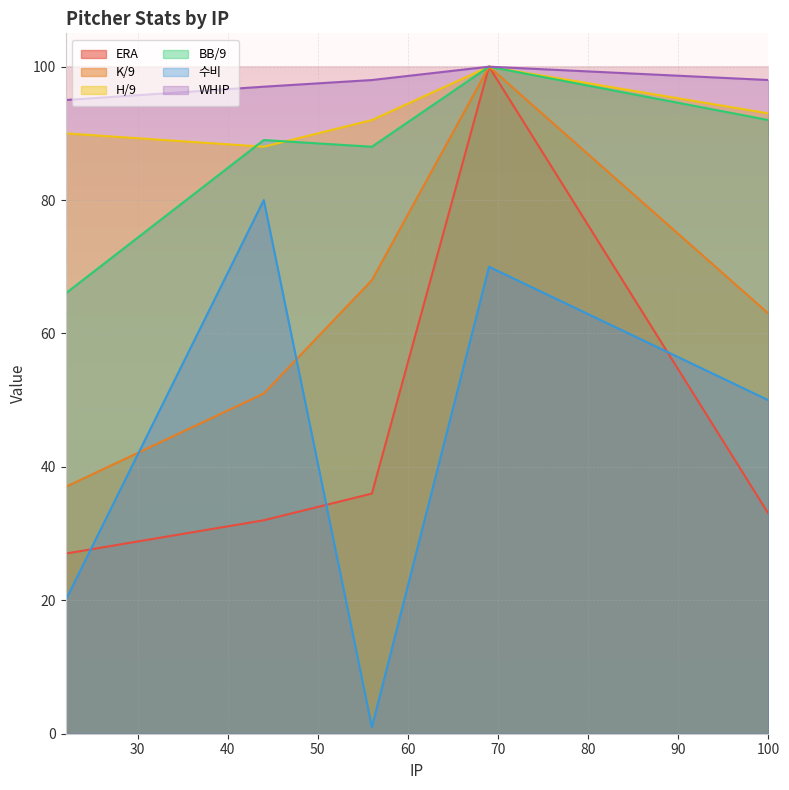

What is the sum of all K/9 values?

319